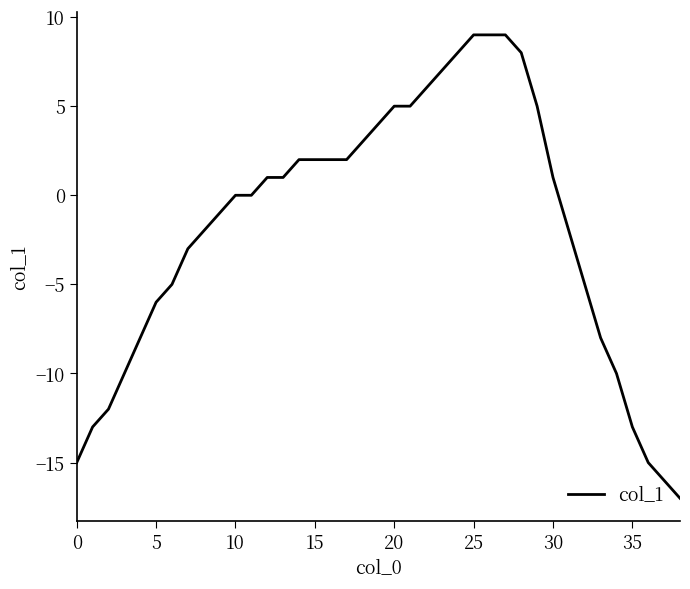

What is the smallest value displayed?

-17